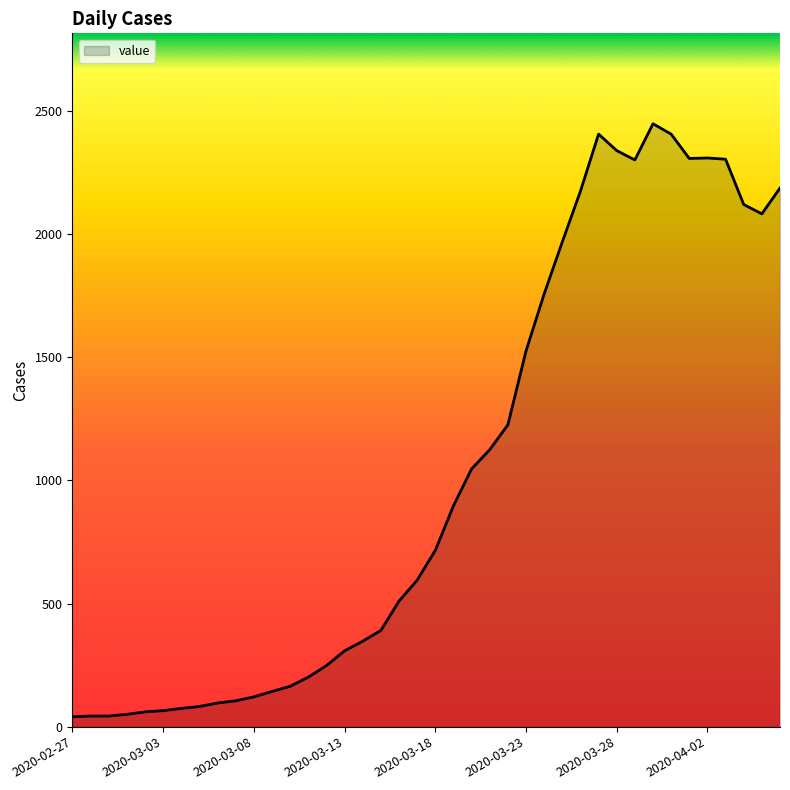

What is the minimum value shown in the chart?

40